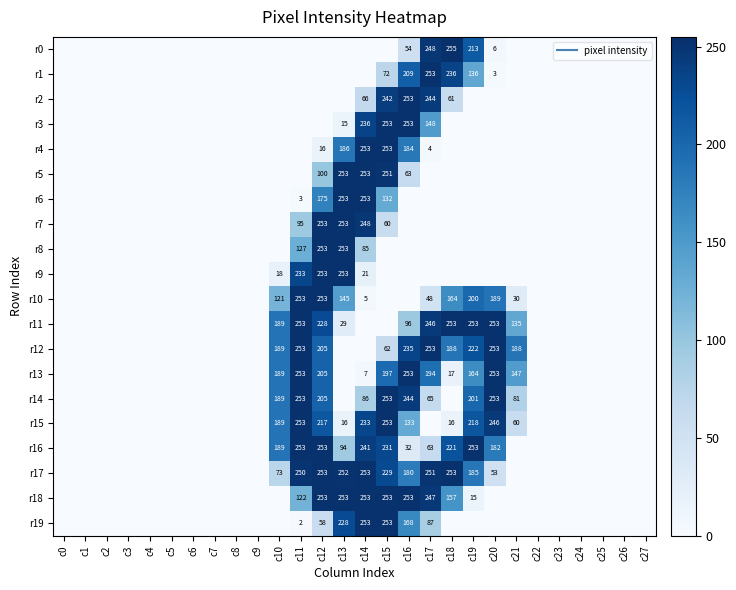

What is the difference between the highest and lowest values at c11?

253